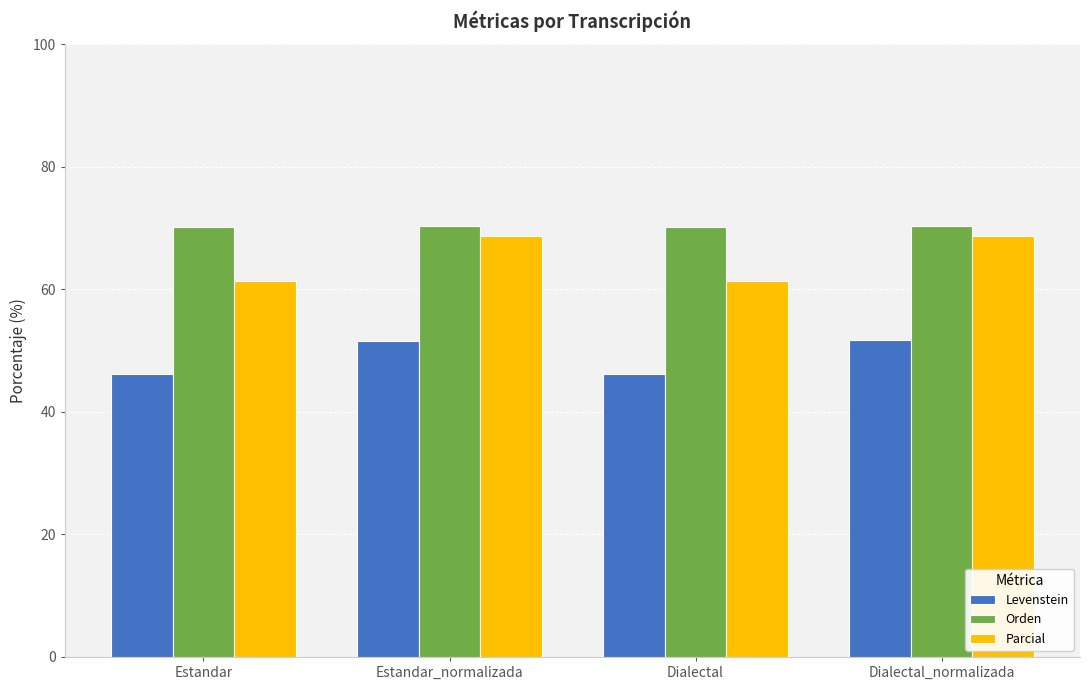

What is the greatest value displayed?

70.4